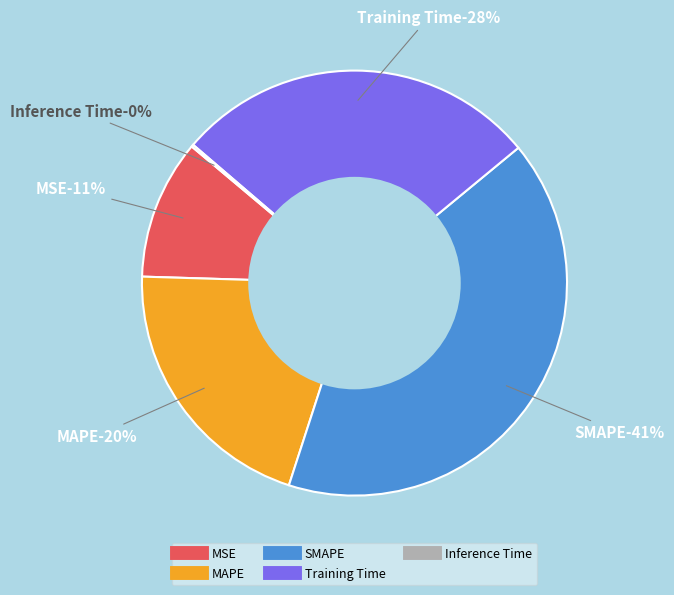

What is the smallest slice in the pie chart?

Inference Time